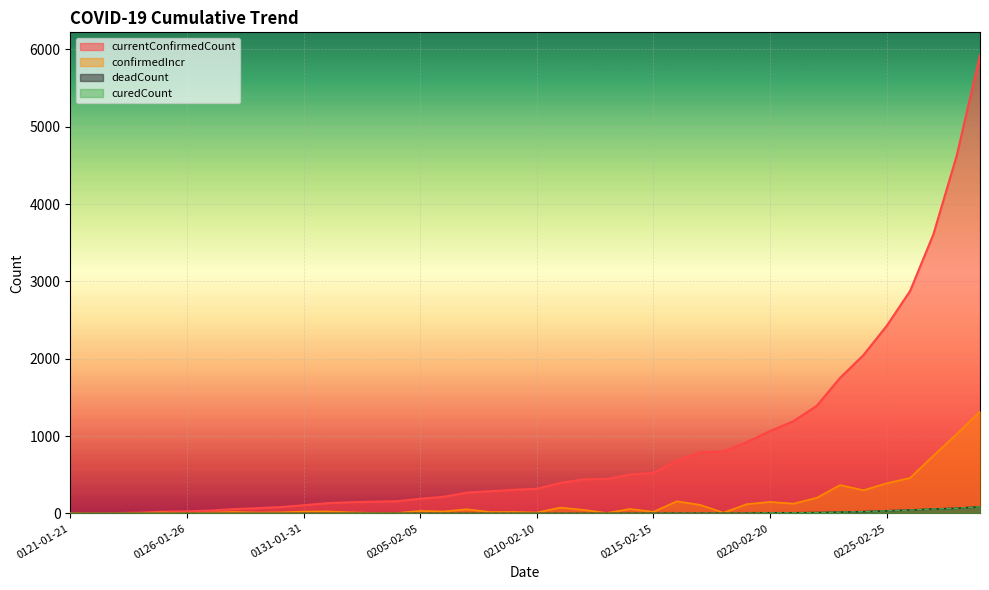

Reading left to right, transcribe all the data shown in this chart.

currentConfirmedCount: 4	4	5	11	23	27	37	56	68	82	106	132	145	152	158	190	215	269	287	306	318	394	440	446	503	524	680	791	801	921	1065	1192	1391	1752	2046	2425	2874	3607	4624	5923
confirmedIncr: 4	0	1	6	12	4	10	19	12	14	24	26	14	7	6	32	25	54	18	19	12	76	46	6	58	21	157	111	10	120	149	127	202	367	300	390	459	746	1027	1318
deadCount: 0	0	0	0	0	0	0	0	0	0	0	0	1	1	1	1	1	1	1	1	1	1	1	1	2	2	3	3	3	3	8	8	11	17	23	34	44	57	67	86
curedCount: 0	0	0	0	0	0	0	0	0	0	0	0	1	1	1	1	1	1	1	1	1	1	1	1	2	2	3	3	3	3	8	8	11	17	23	34	44	57	67	86